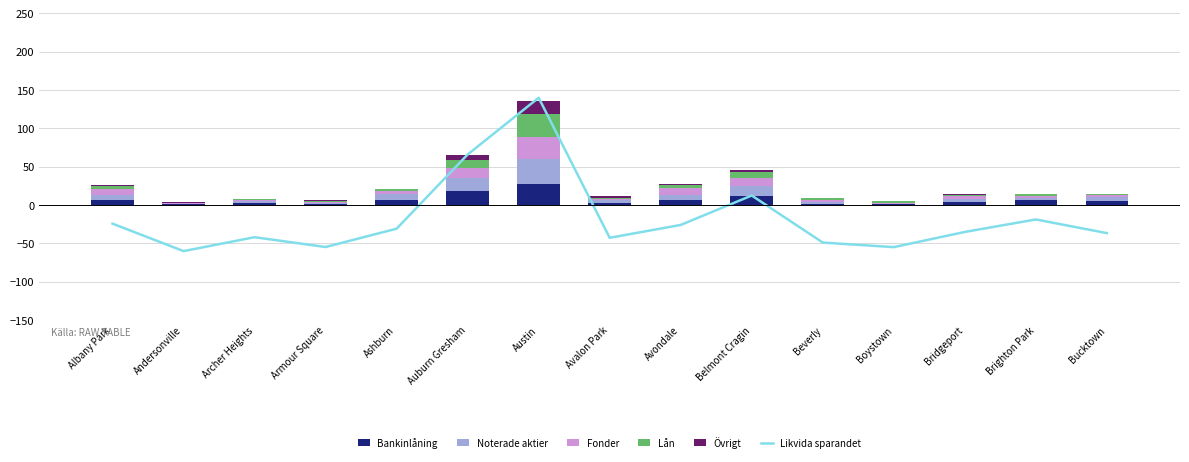

Is the value of Bankinlåning at Ashburn greater than the value of Likvida sparandet at Ashburn?

Yes